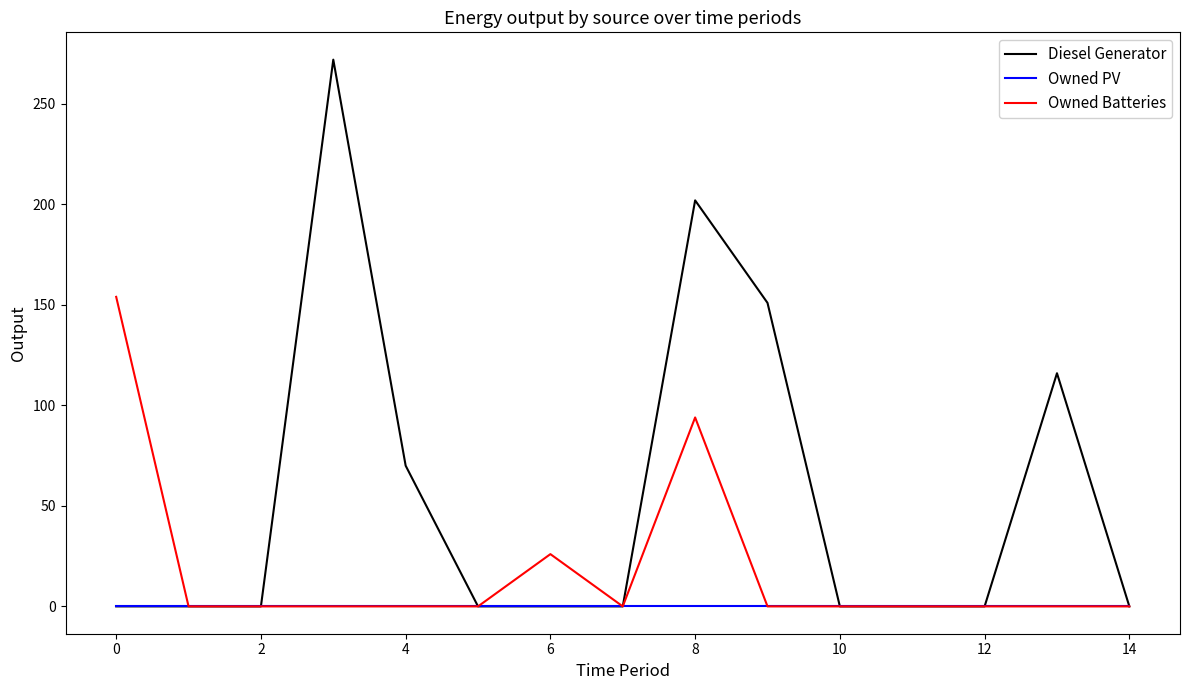

Which series has the largest range (max minus min)?

Diesel Generator